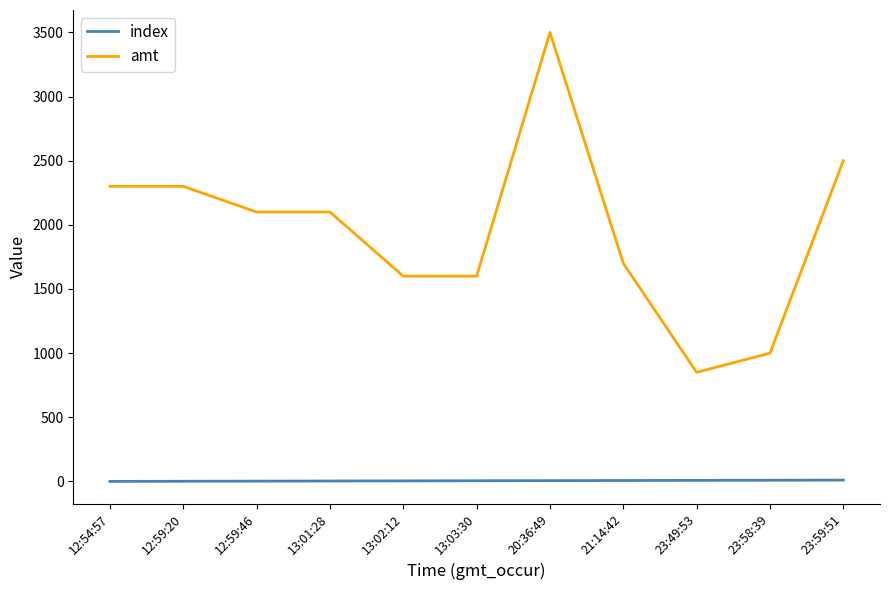

What is the greatest value displayed?

3500